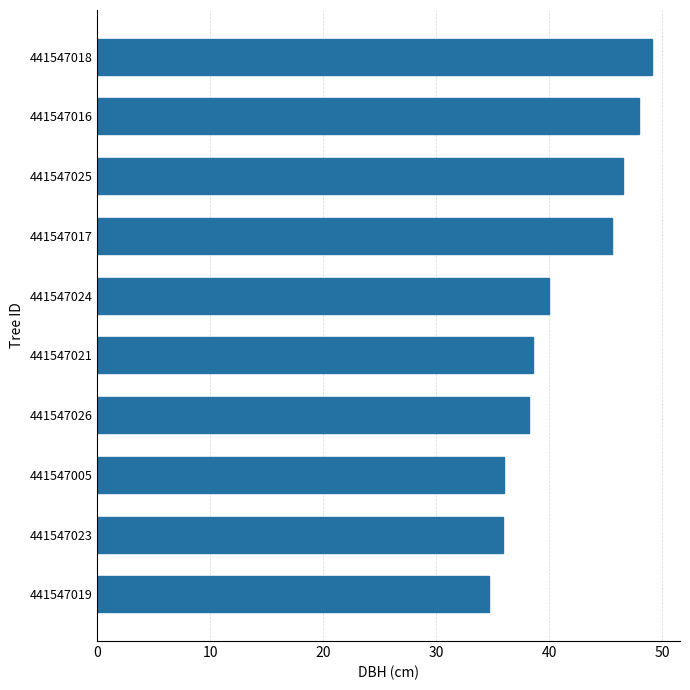

How many bars are there in total?

10